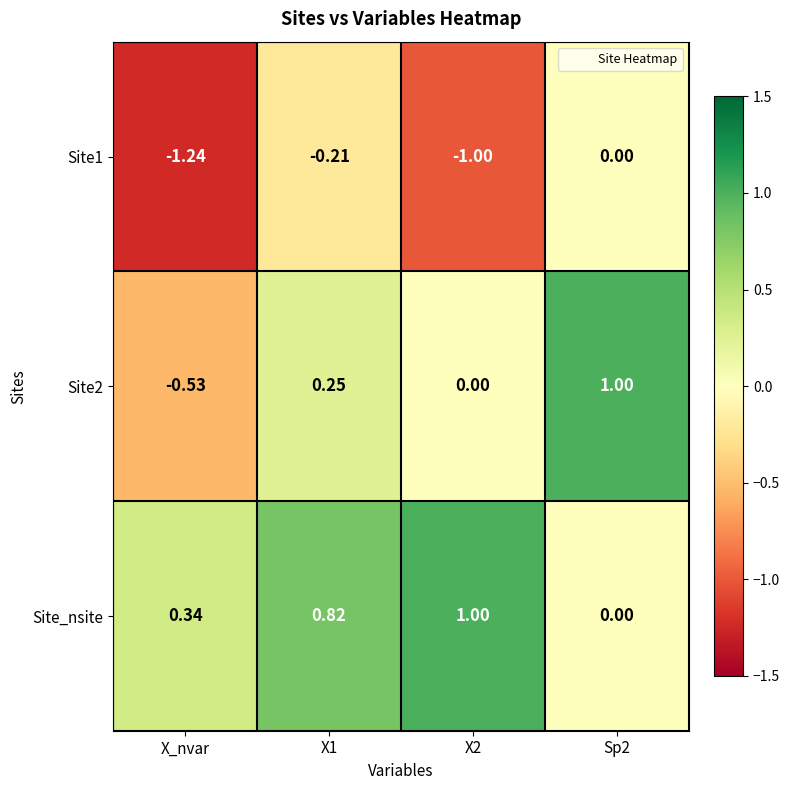

How many data points does each series have?

4